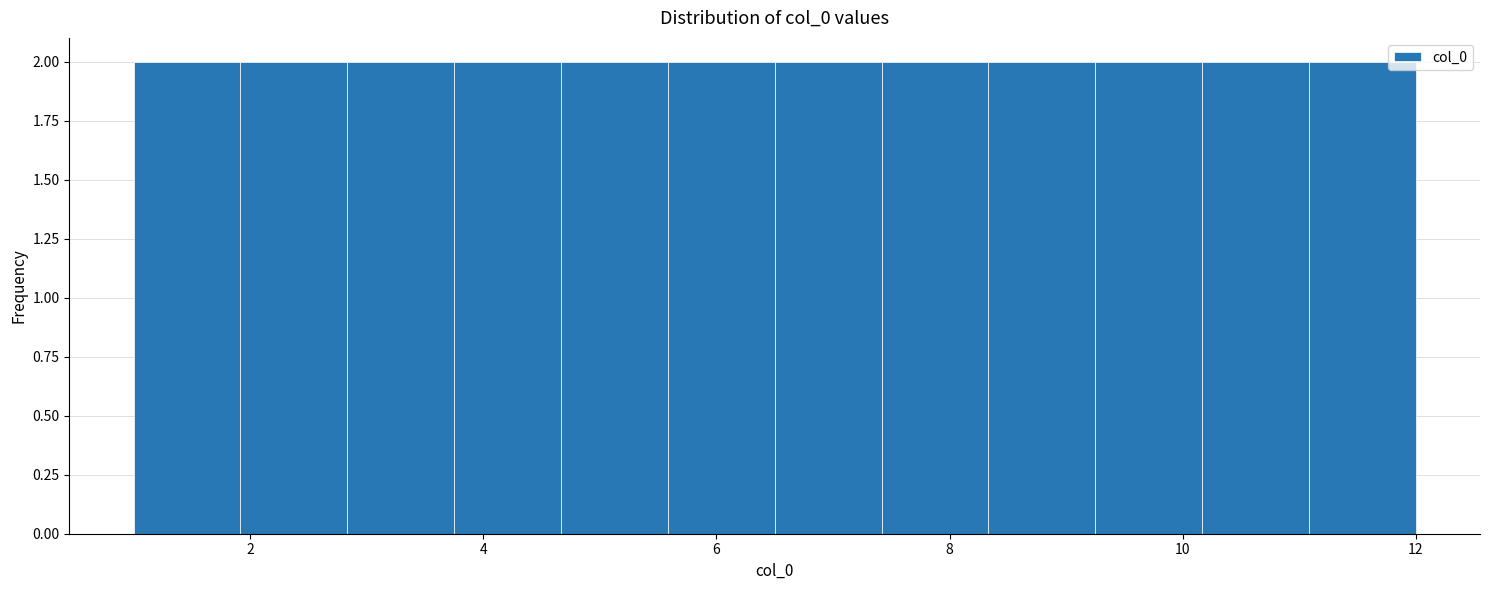

Reading left to right, transcribe this chart: for each bar, give the range it covers on the x-axis and its height. Neither the bar edges nor the heights are printed on the chart, so give them approximately, as read against the axes.

1.0 to 2.0: 2
2.0 to 2.8: 2
2.8 to 3.8: 2
3.8 to 4.6: 2
4.6 to 5.6: 2
5.6 to 6.6: 2
6.6 to 7.4: 2
7.4 to 8.4: 2
8.4 to 9.2: 2
9.2 to 10.2: 2
10.2 to 11.0: 2
11.0 to 12.0: 2